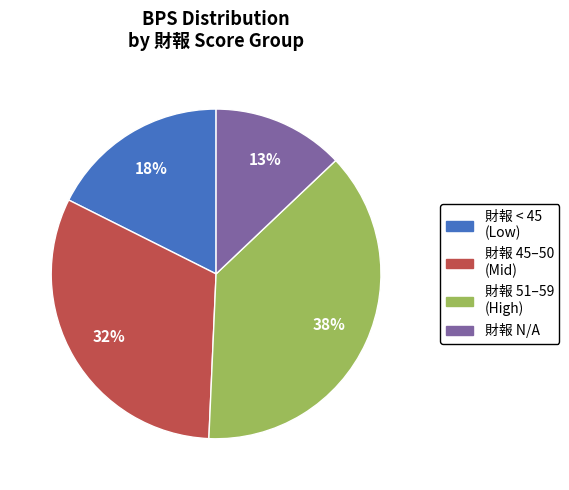

Is there a majority slice in this chart?

No